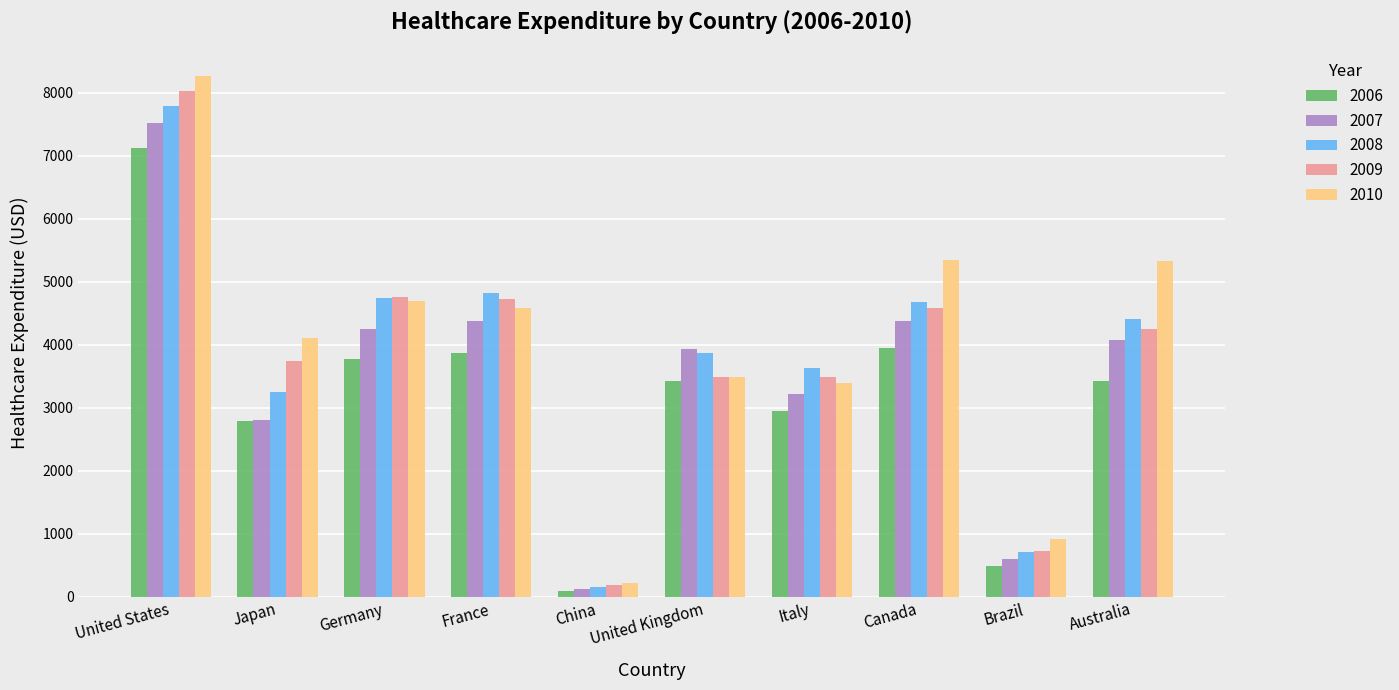

Is it true that 2006 equals 1612.1 at United States?

False